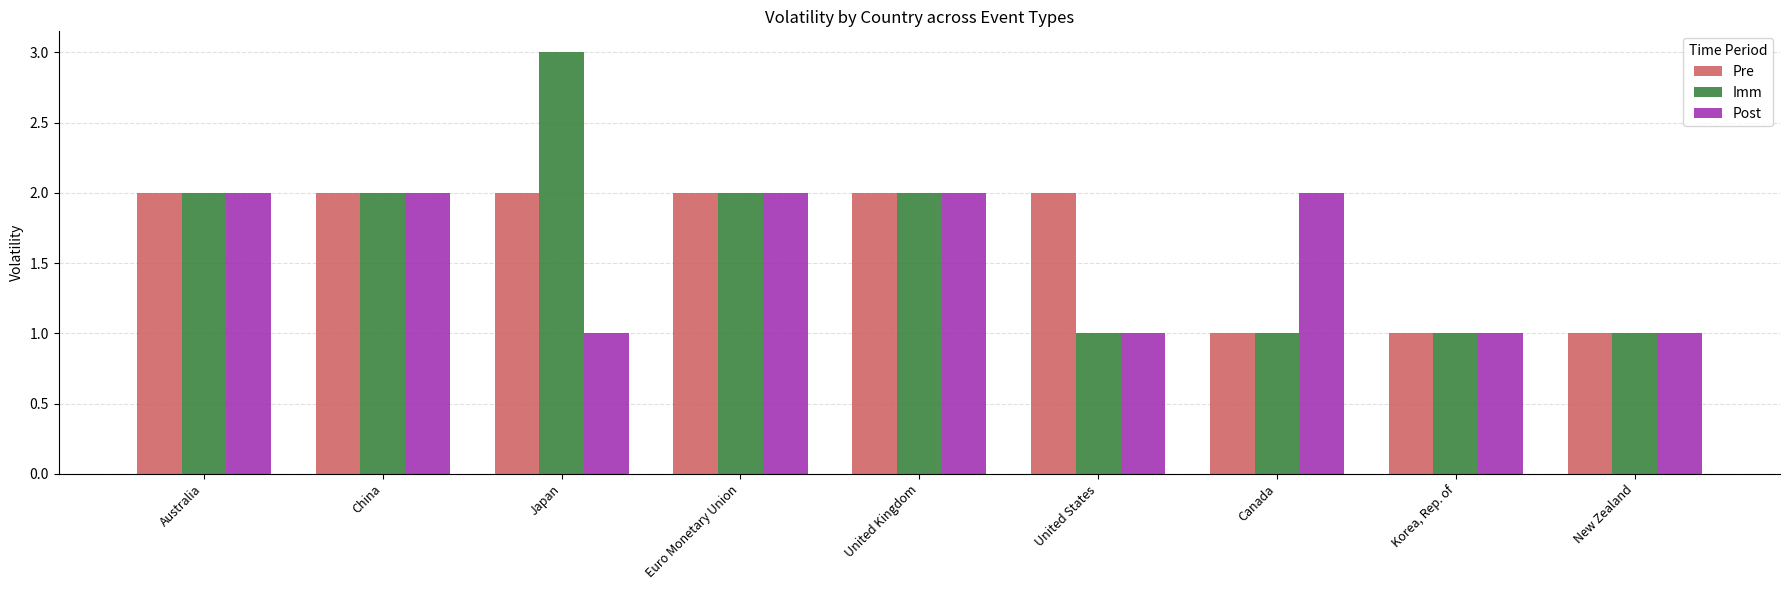

What is the maximum value shown in the chart?

3